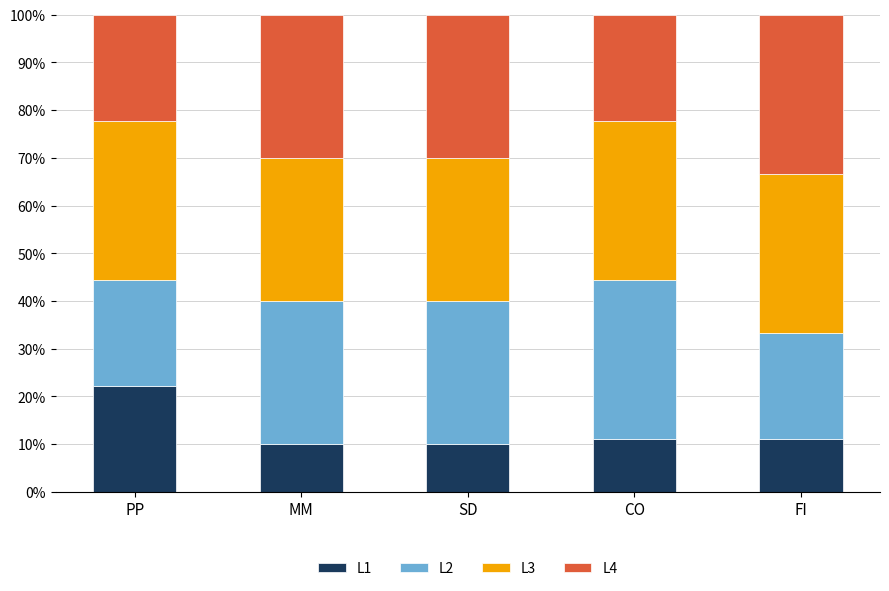

What is the total value across all series at CO?

100.0